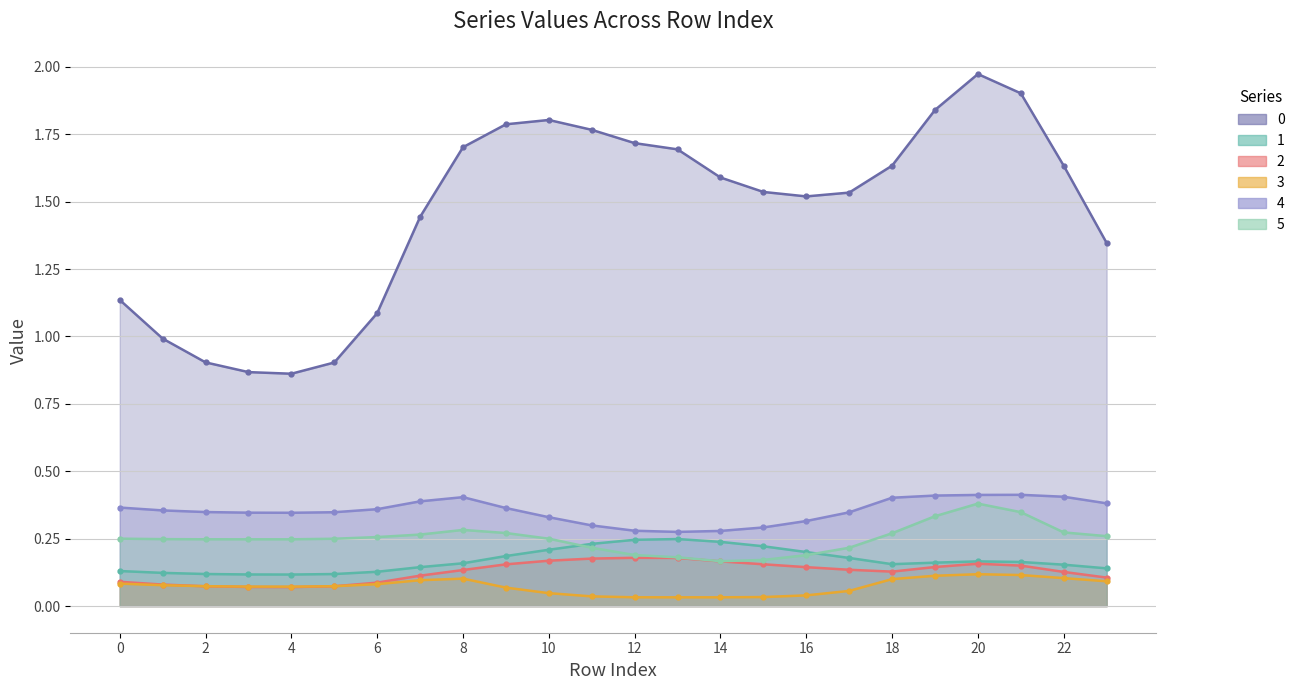

At which category does the chart reach its minimum across all series?

13